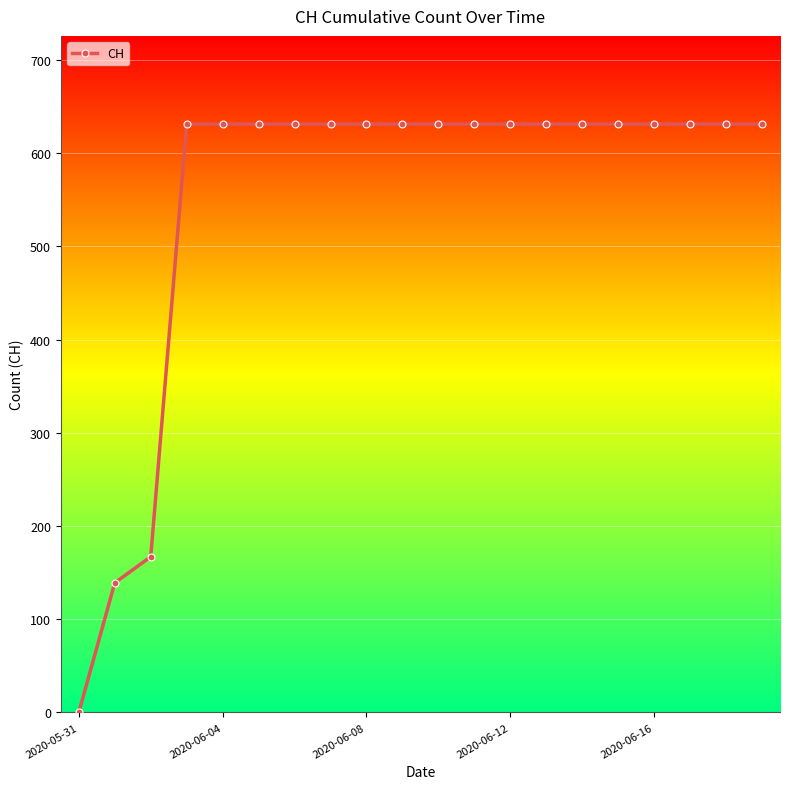

How many lines are shown in the chart?

1